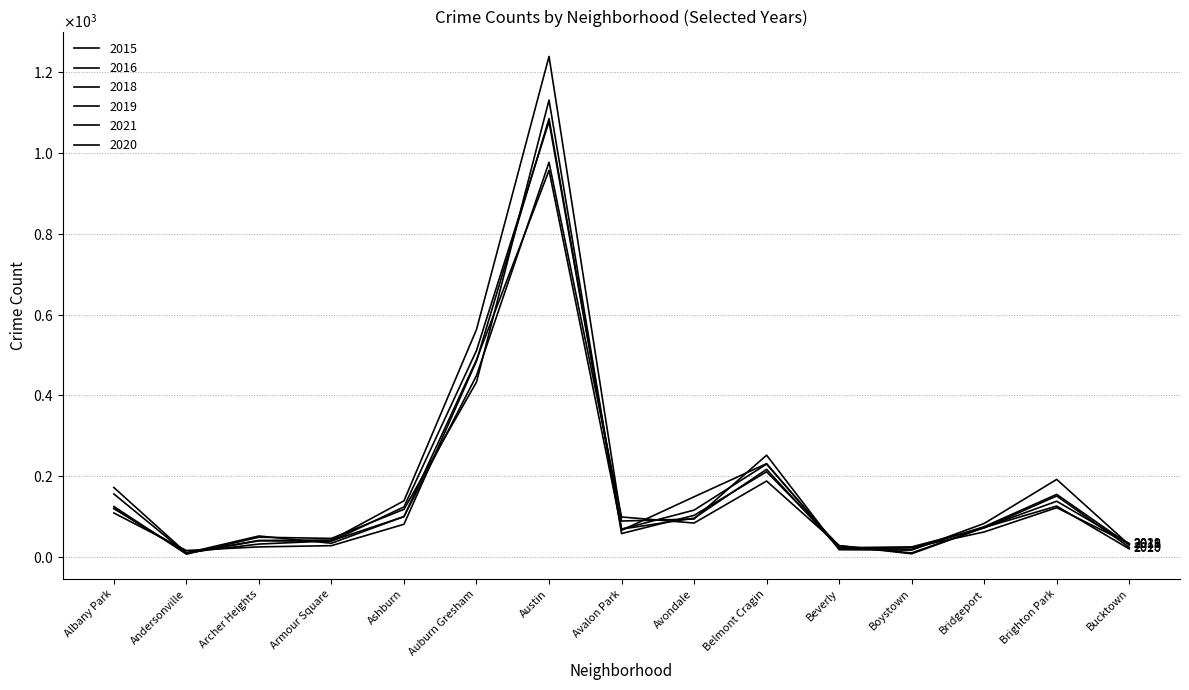

Is this an area chart (filled region under the line)?

No